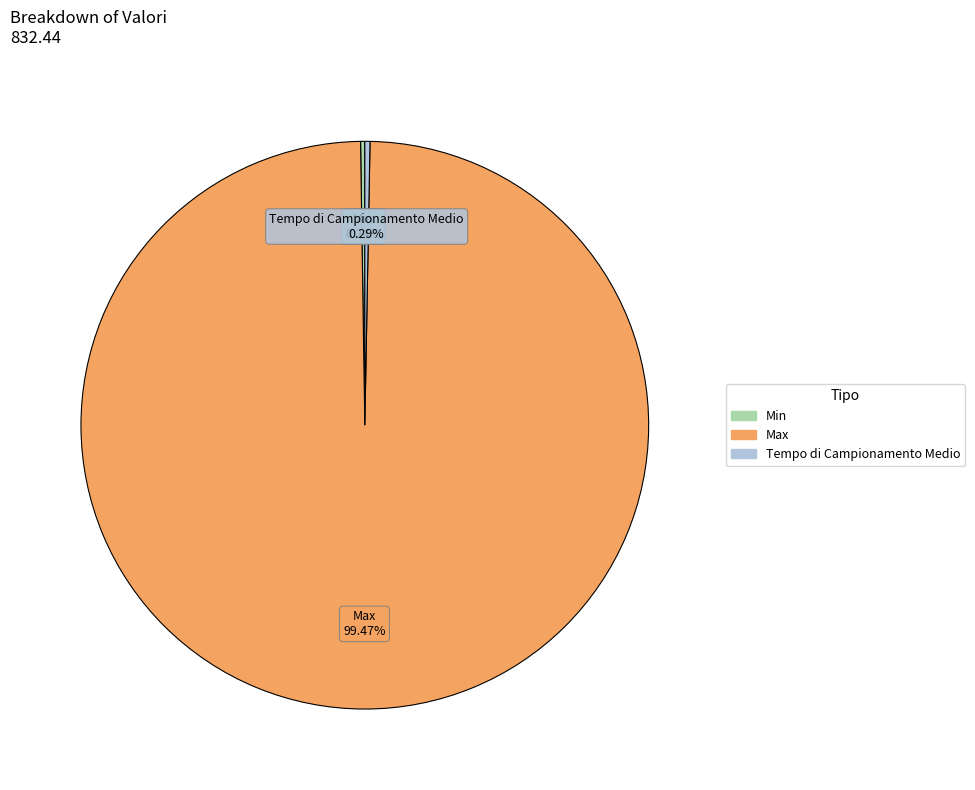

Which slice is the largest?

Max